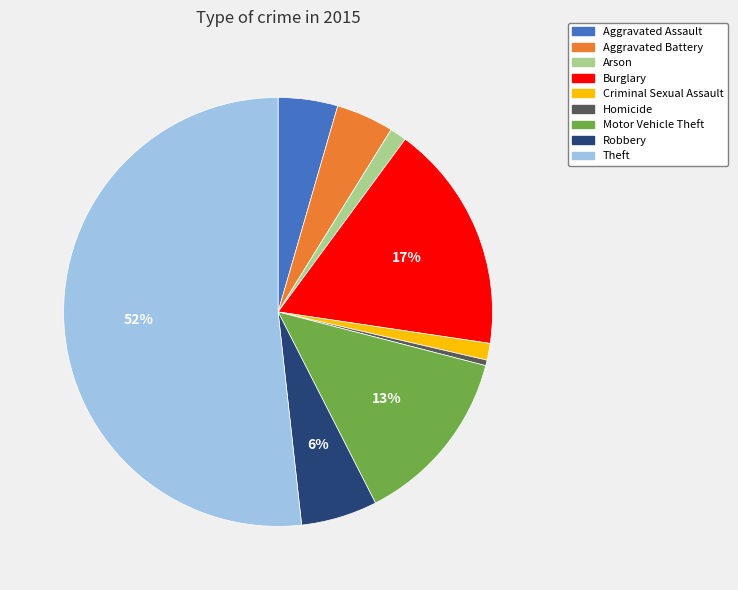

To the nearest percent, what portion does Aggravated Battery represent?

4%